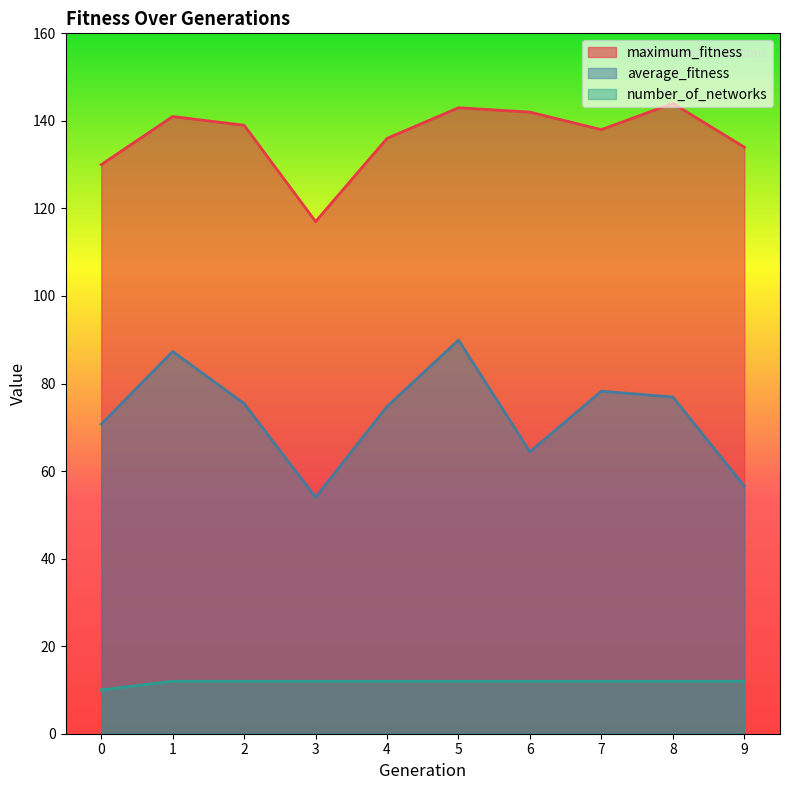

How many interior local valleys does the maximum_fitness series have?

2